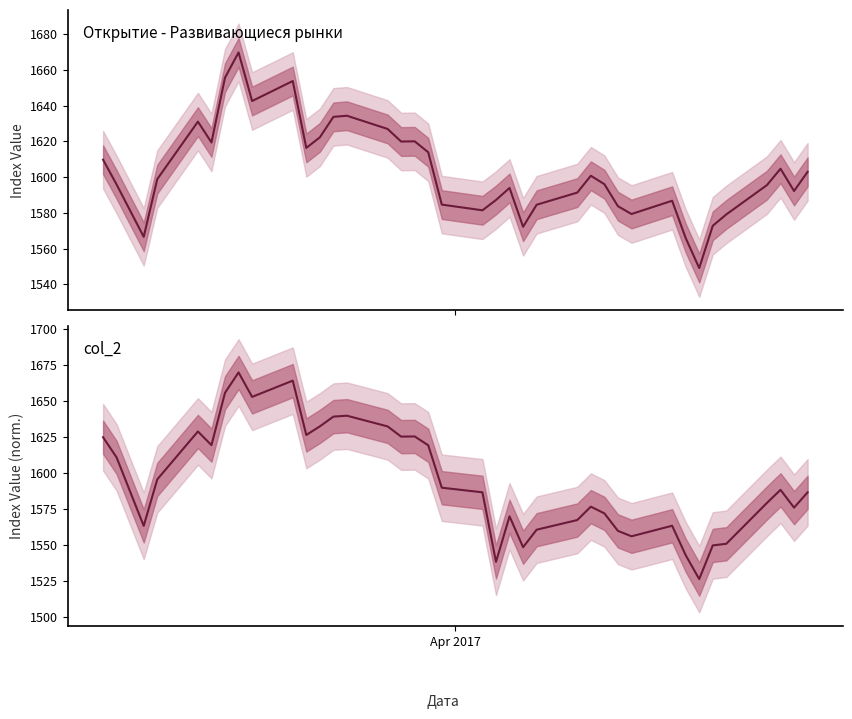

Reading left to right, list all the values displayed in this chart.

Открытие - Развивающиеся рынки (col_1): 1609.8	1595.9	1566.6	1598.9	1631.1	1619.4	1655.7	1669.8	1642.6	1653.8	1616.4	1622.3	1633.8	1634.4	1627.0	1620.0	1620.1	1613.9	1584.7	1581.5	1587.2	1594.0	1572.2	1584.6	1591.4	1600.8	1596.1	1583.8	1579.4	1586.8	1565.9	1549.1	1572.8	1579.2	1595.6	1604.7	1592.3	1603.0
col_2 (normalized): 1624.9	1610.9	1563.5	1595.7	1628.9	1619.4	1655.7	1669.8	1652.9	1664.1	1626.5	1632.4	1639.2	1639.8	1632.4	1625.3	1625.5	1619.3	1589.9	1586.7	1538.5	1570.1	1548.7	1560.8	1567.5	1576.8	1572.1	1560.0	1556.2	1563.6	1543.2	1526.6	1549.9	1551.1	1579.4	1588.4	1576.1	1586.7